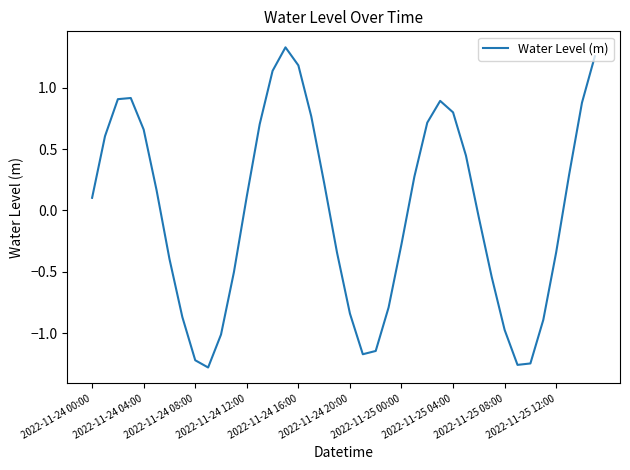

What is the difference between the maximum and minimum values?

2.6